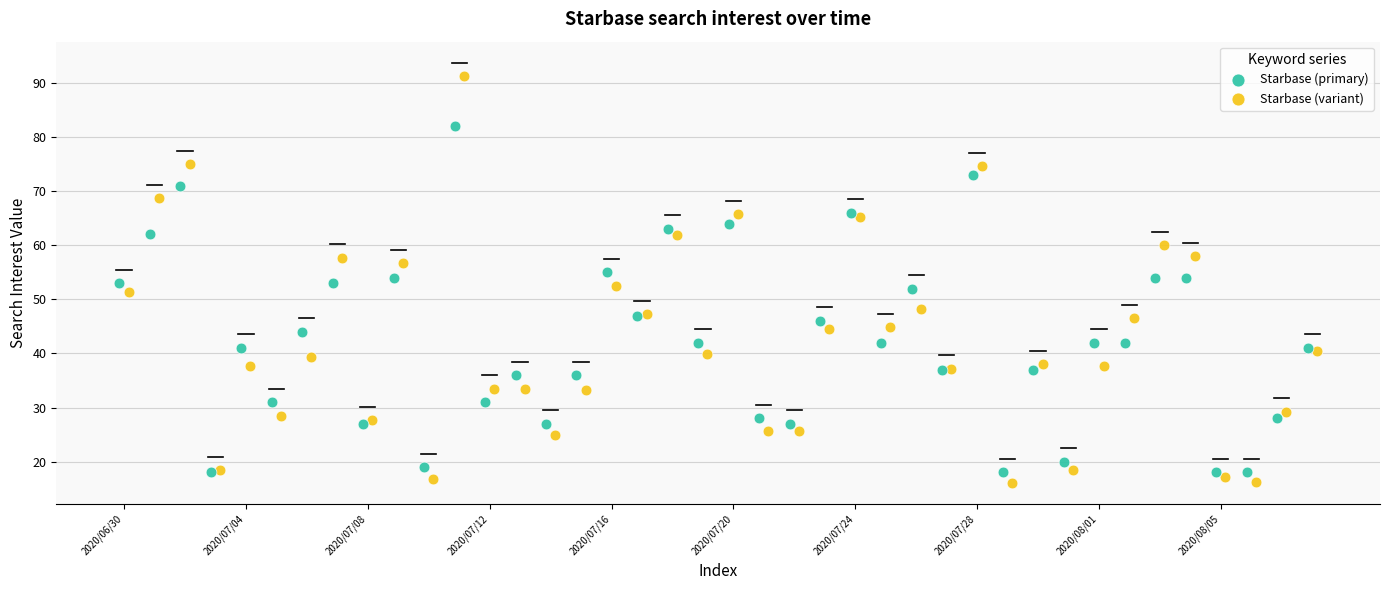

What are all the series names shown in the legend?

Starbase (primary), Starbase (variant)